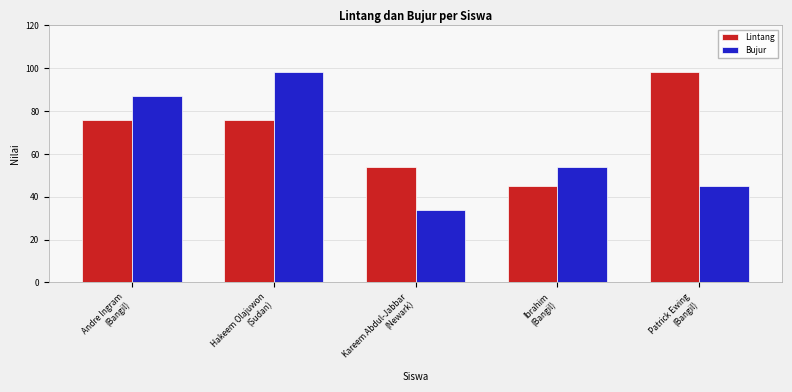

What is the label of the 3rd bar from the right?

Kareem Abdul-Jabbar
(Newark)